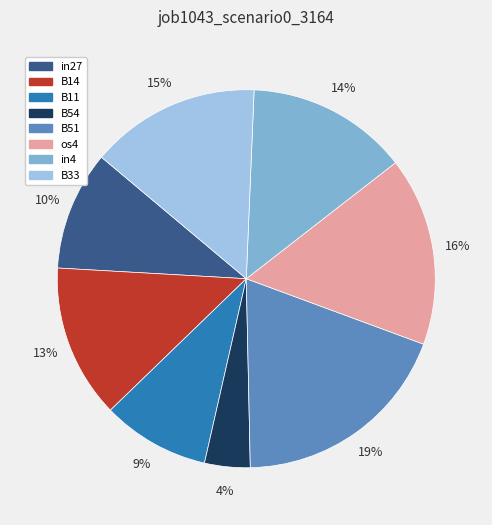

How many segments does this pie chart have?

8